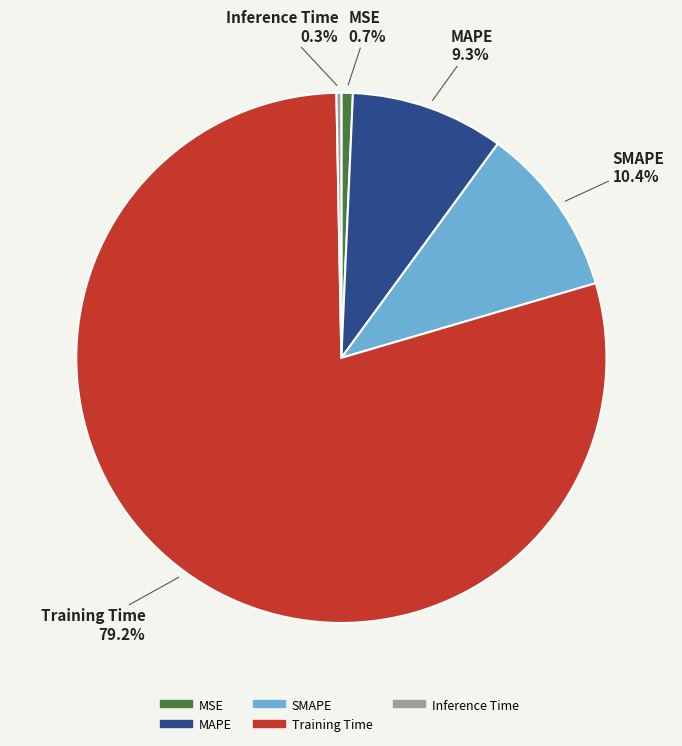

To the nearest percent, what percentage of the pie is SMAPE?

10%